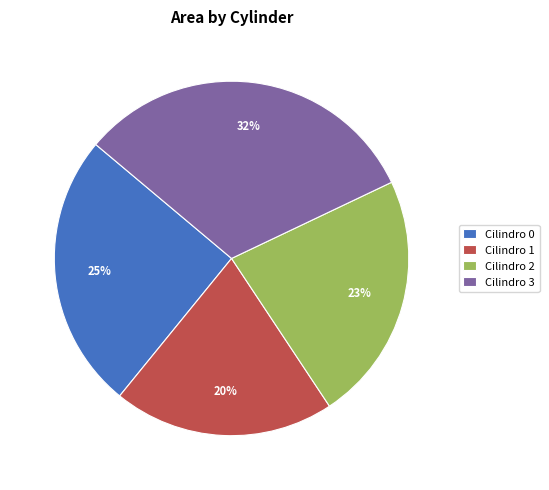

What percentage is the Cilindro 2 slice, to the nearest percent?

23%